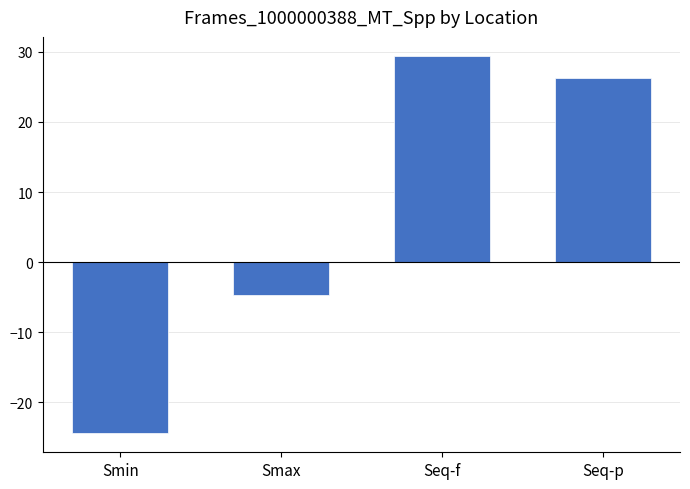

What is the sum of all values?

26.6